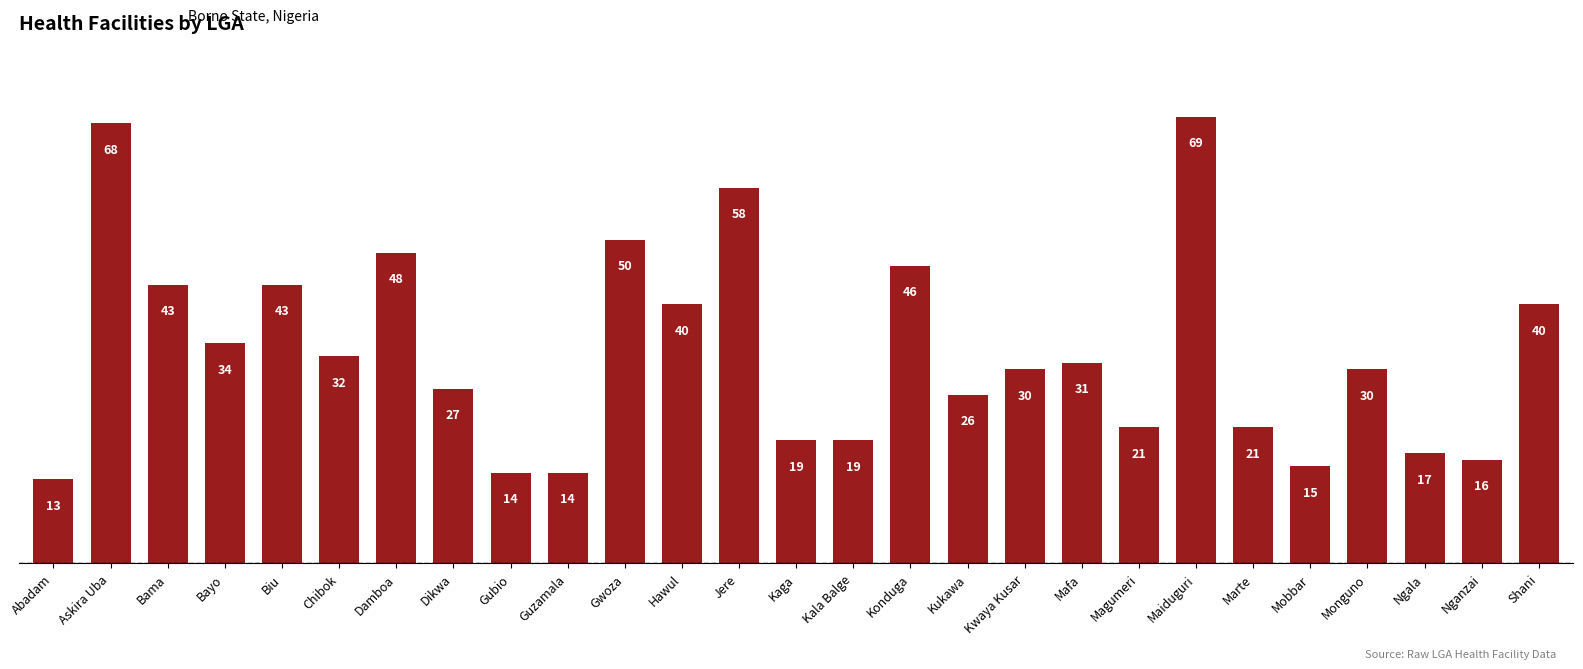

At which category does the chart reach its minimum across all series?

Abadam